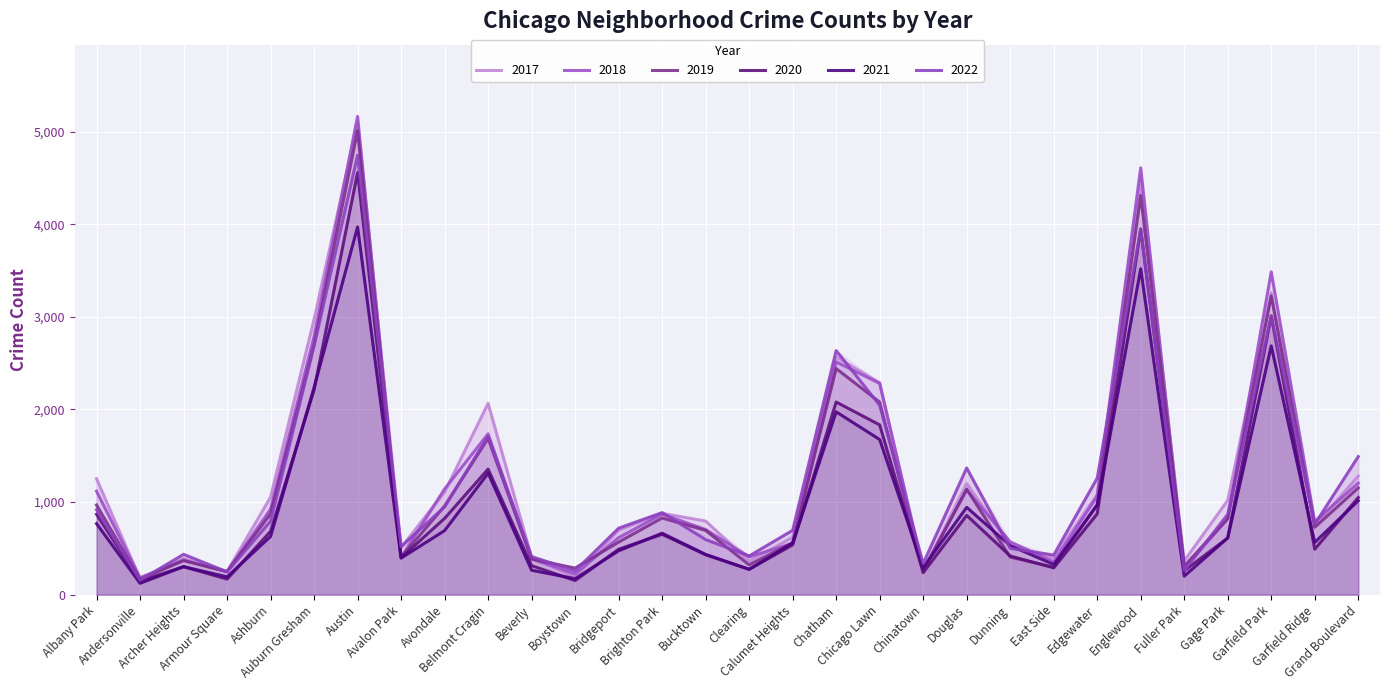

At how many categories does at least one series exceed 408?

25